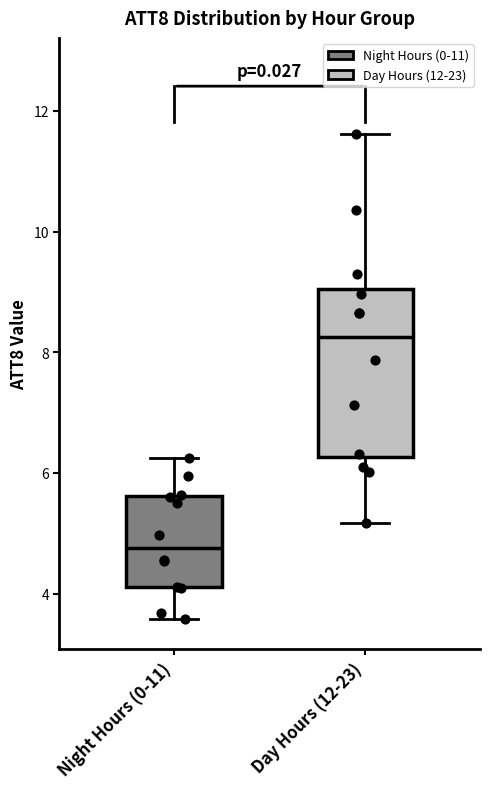

Which box has the lowest median line?

Night Hours (0-11)